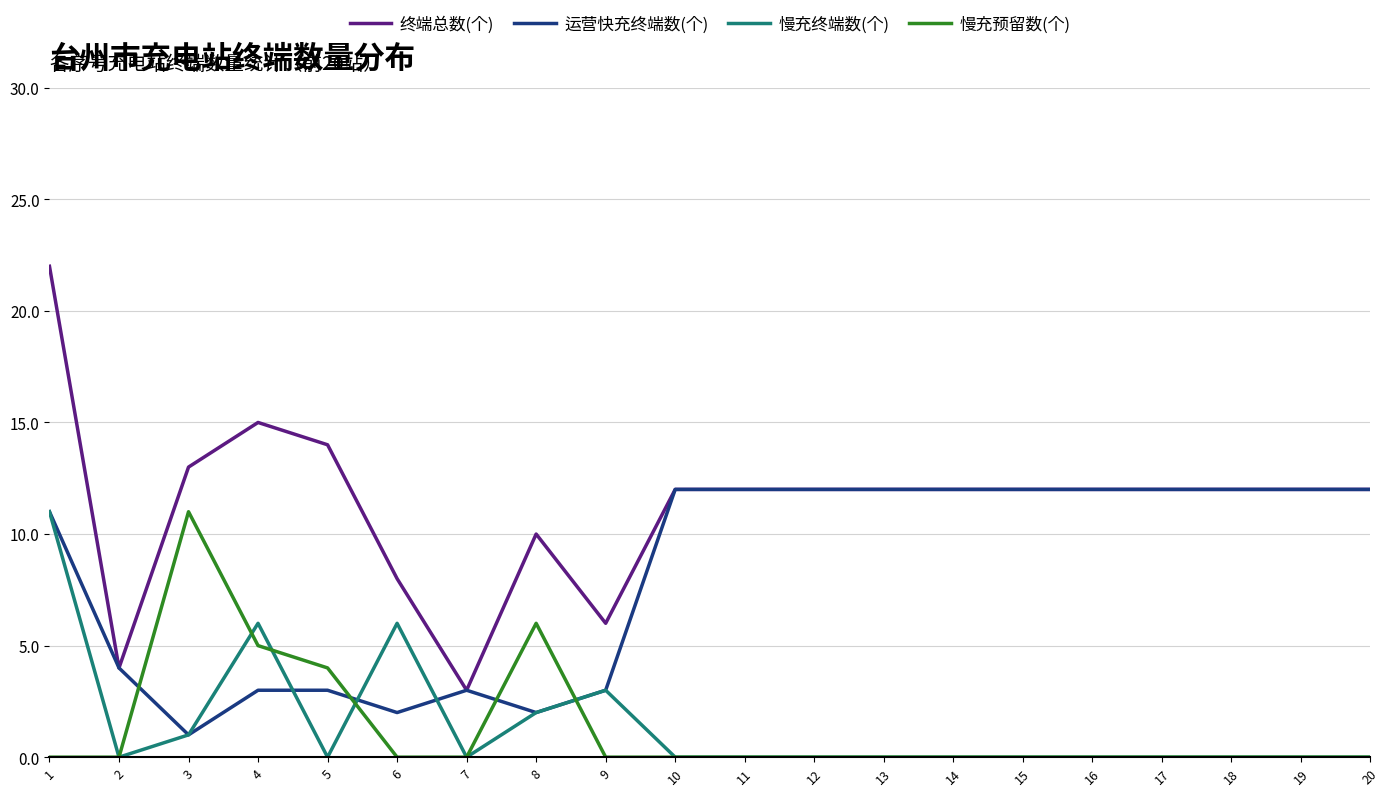

True or false: 终端总数(个) and 慢充预留数(个) cross at least once.

False